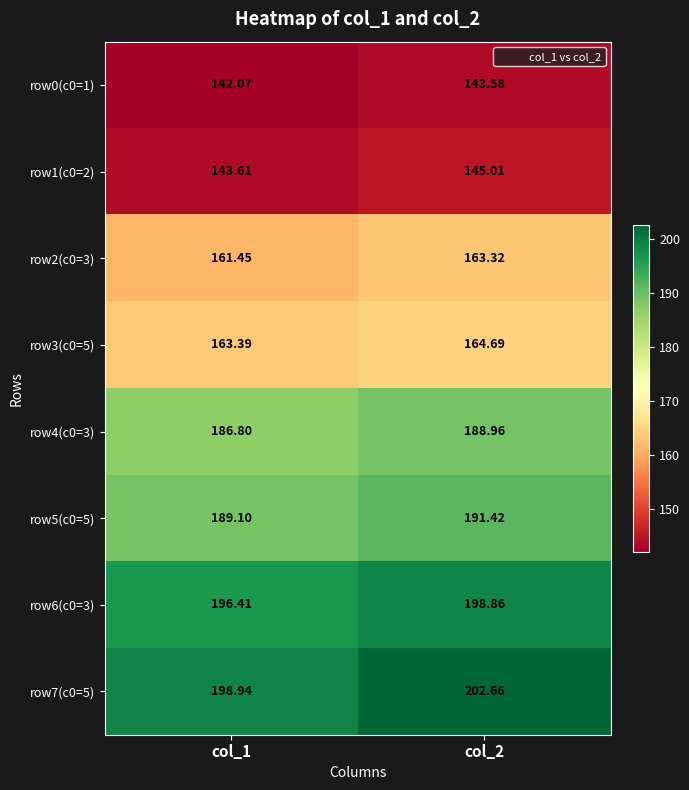

List the series in order of their peak value, lowest first.

row0(c0=1), row1(c0=2), row2(c0=3), row3(c0=5), row4(c0=3), row5(c0=5), row6(c0=3), row7(c0=5)